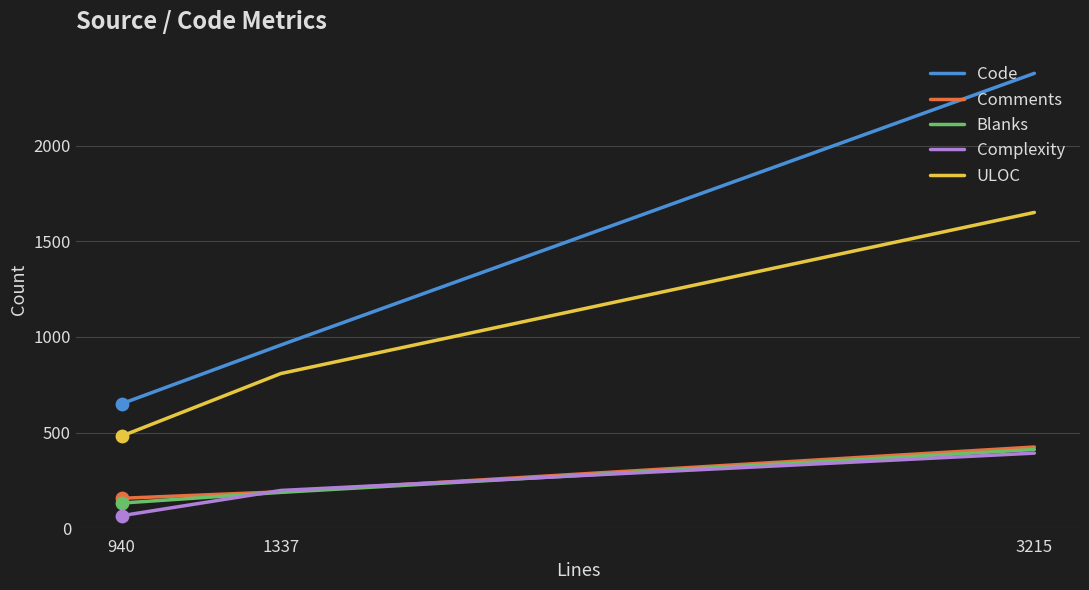

What are all the series names shown in the legend?

Code, Comments, Blanks, Complexity, ULOC